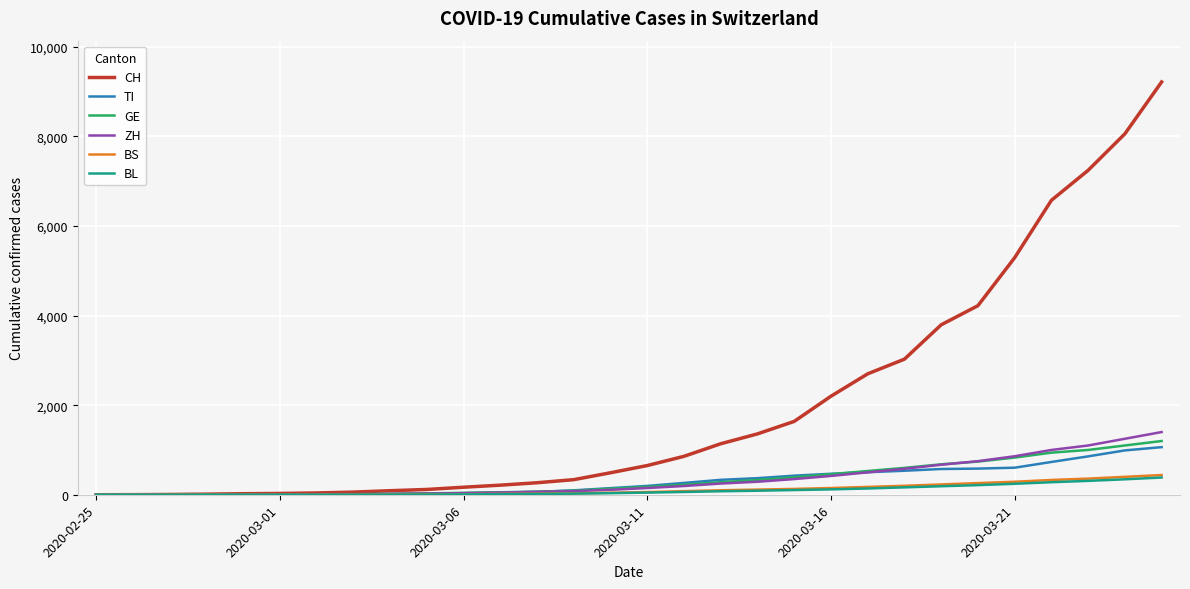

What are all the series names shown in the legend?

CH, TI, GE, ZH, BS, BL